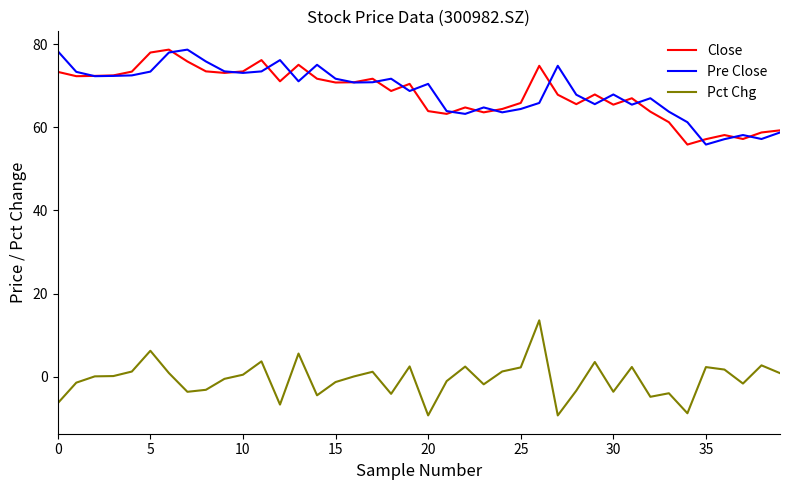

In Pre Close, how many points are lower than both neighbors (excluding endpoints)?

11